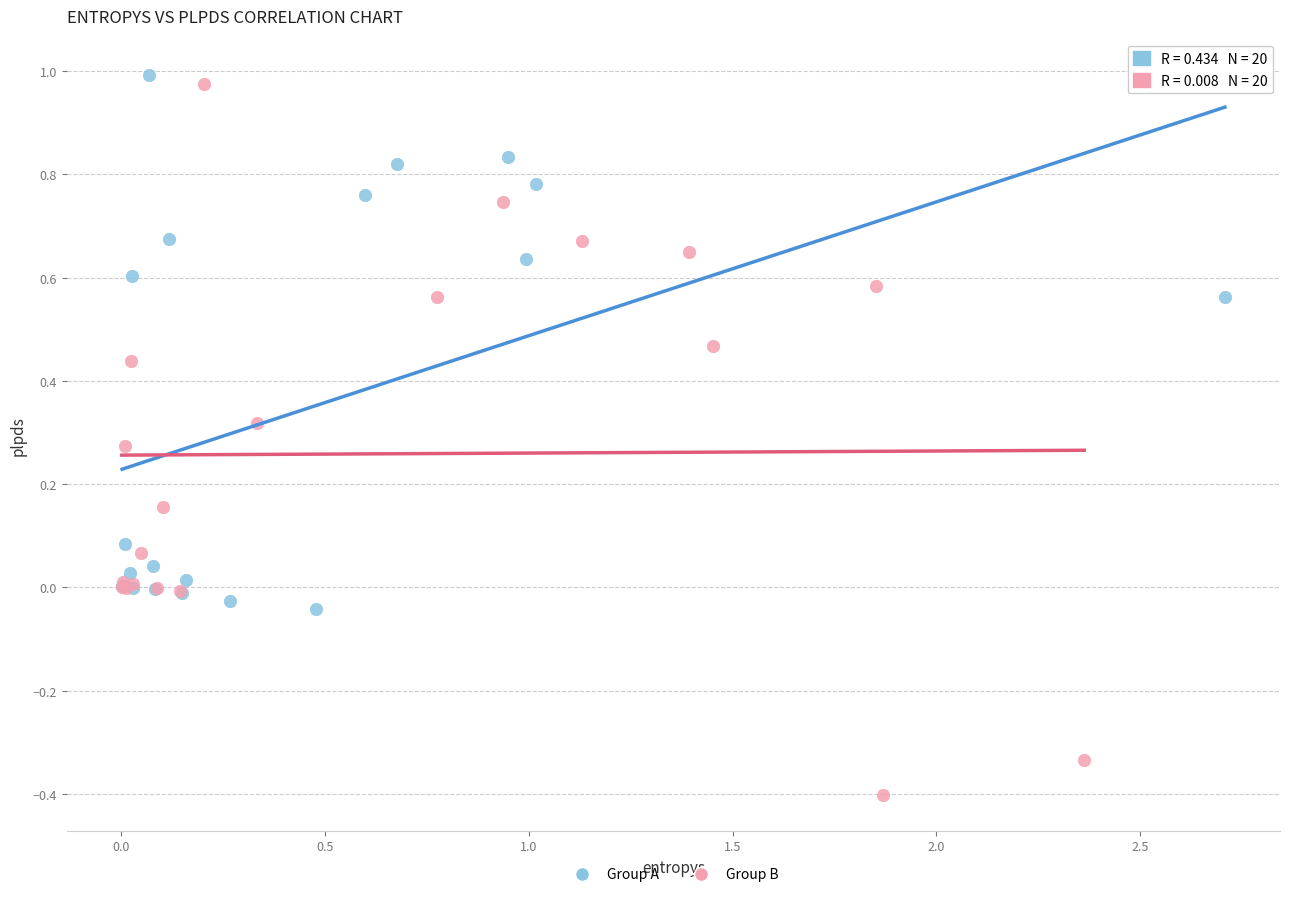

Which series reaches the minimum Y coordinate?

Group B